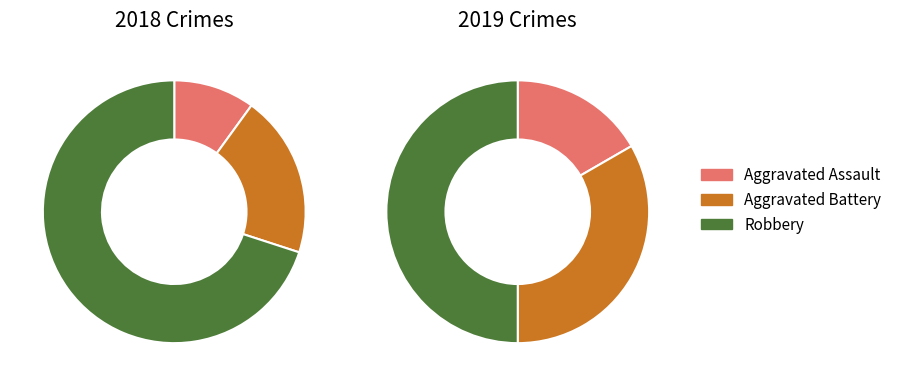

Is Aggravated Battery the majority of the pie?

No